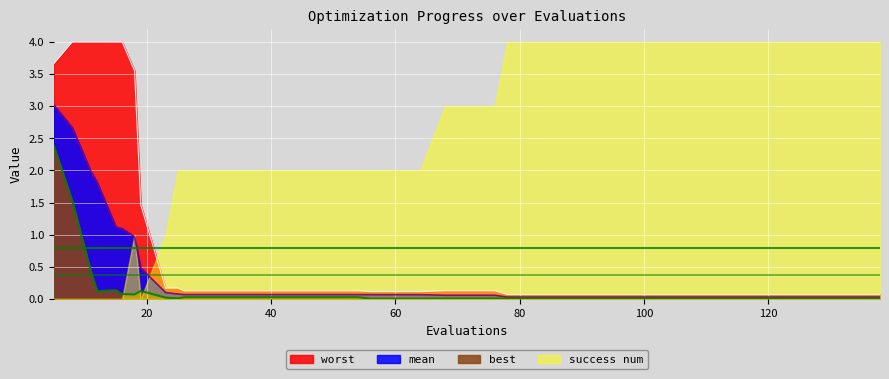

What is the maximum value shown in the chart?

4.0